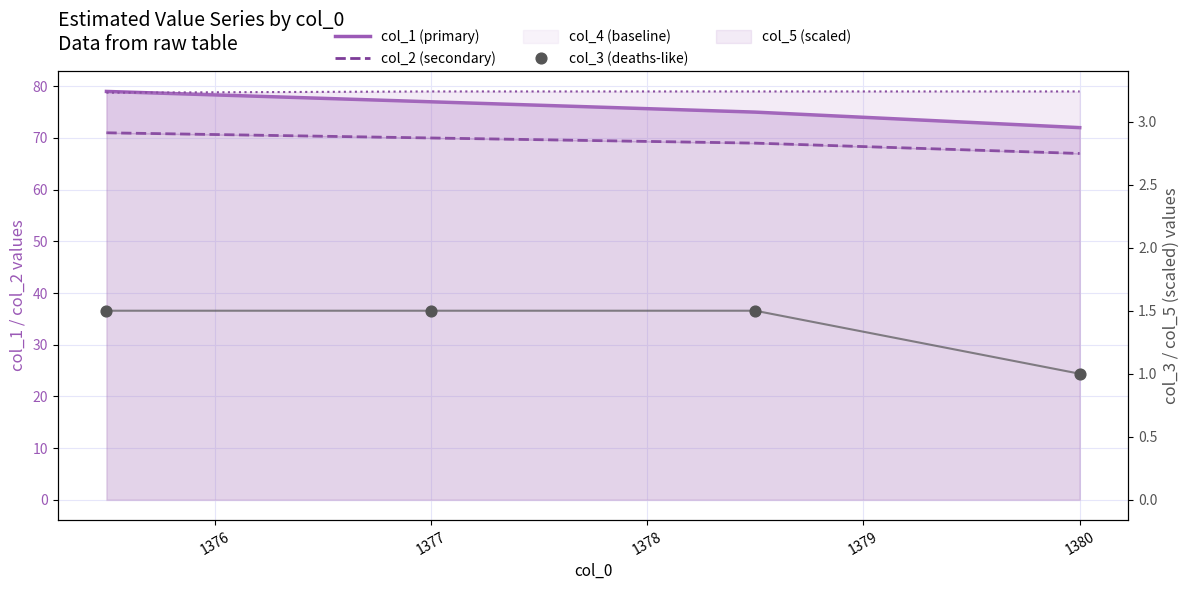

Which series has the largest total across all categories?

col_1 (primary)